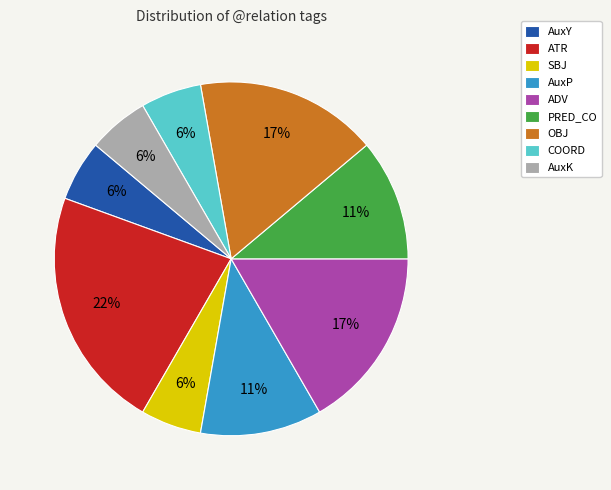

Do AuxK and OBJ together represent more than half of the pie?

No